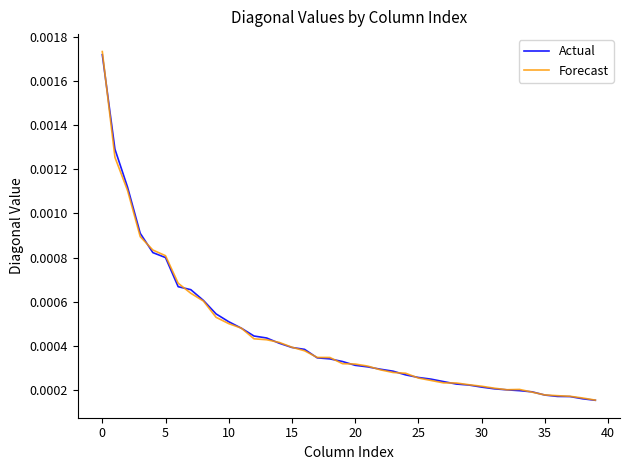

Which series has the widest spread of values?

Forecast